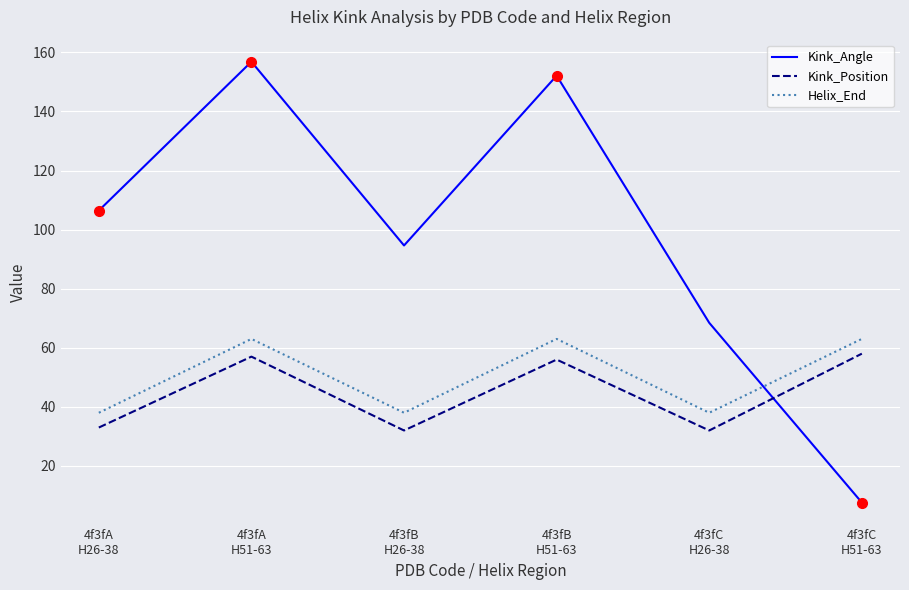

What is the difference between the highest and lowest values at 4f3fC
H26-38?

36.4